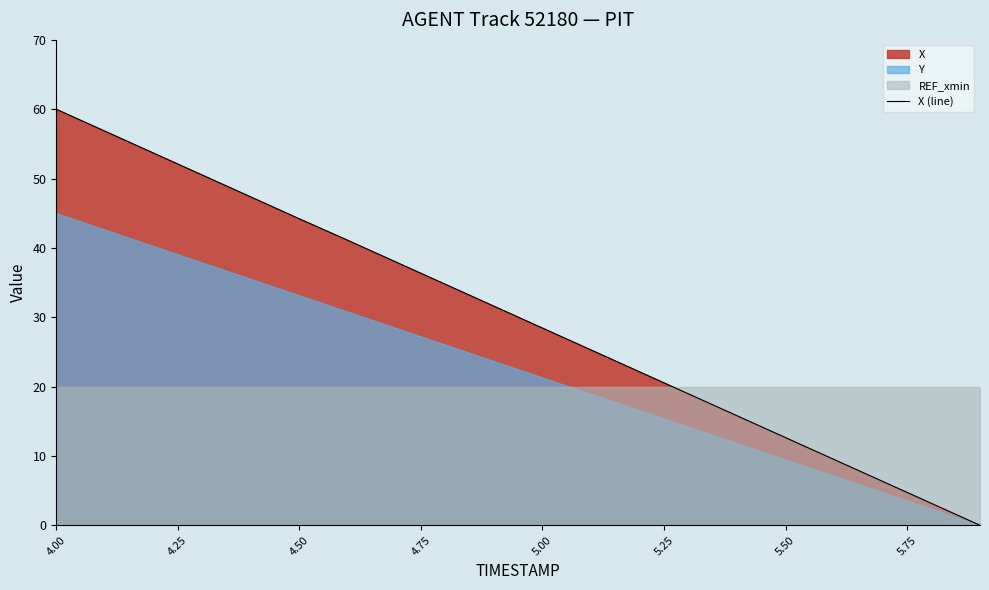

Reading left to right, what are all the values shown in this chart?

60.0	56.8	53.7	50.5	47.4	44.2	41.1	37.9	34.8	31.6	28.4	25.3	22.1	19.0	15.8	12.6	9.5	6.3	3.2	0.0